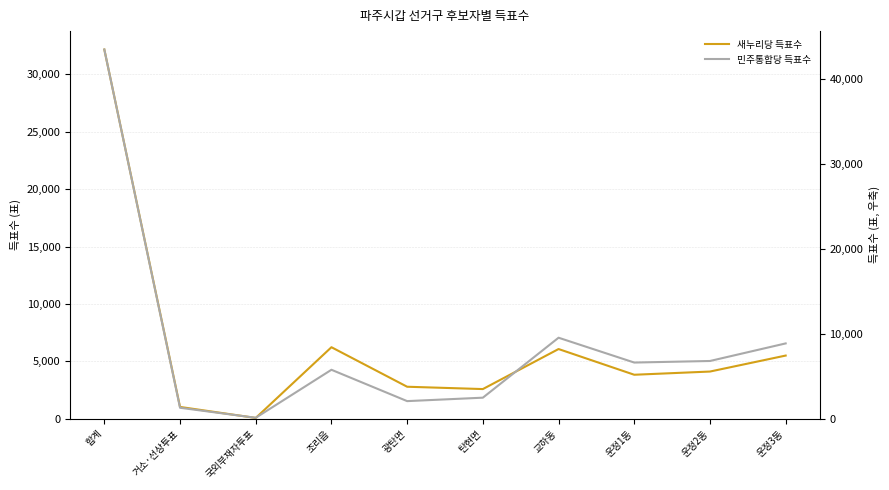

Between 거소·선상투표 and 탄현면, which series saw the biggest shift?

새누리당 득표수